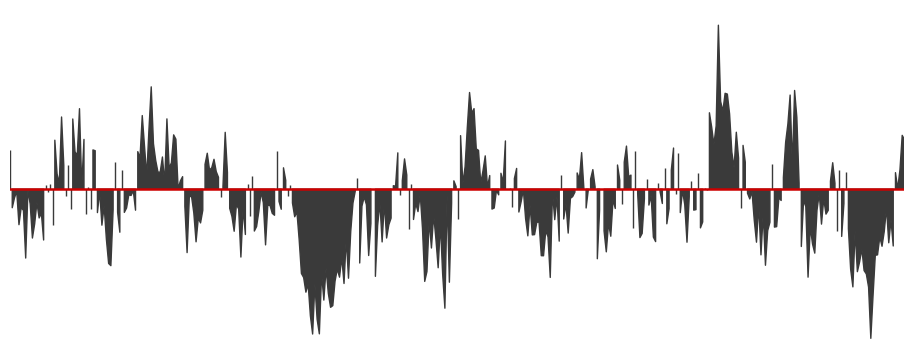

What position from the left is 3.0?

31